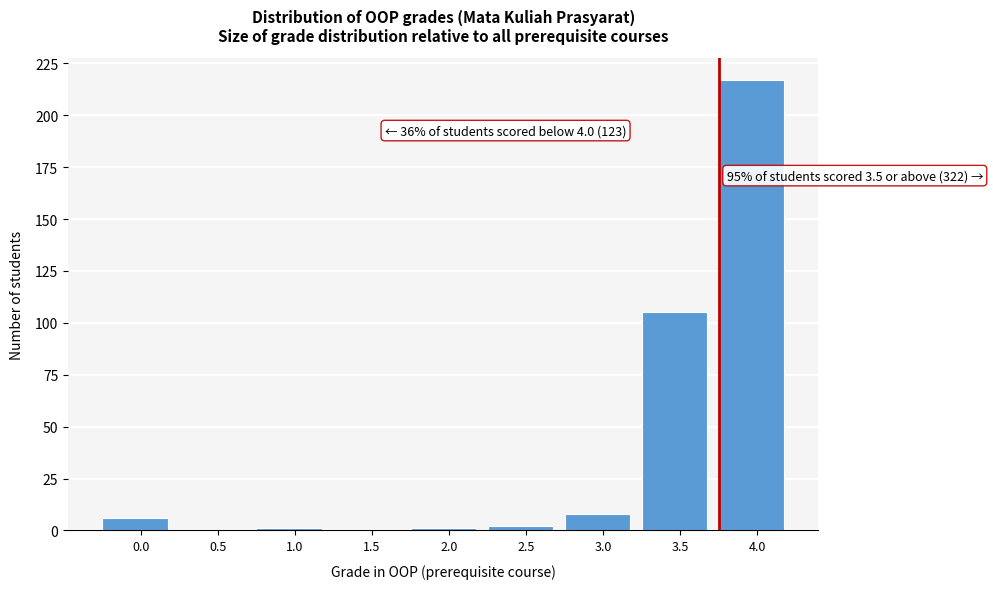

Reading left to right, transcribe all the data shown in this chart.

0.0=6	0.5=0	1.0=1	1.5=0	2.0=1	2.5=2	3.0=8	3.5=105	4.0=217